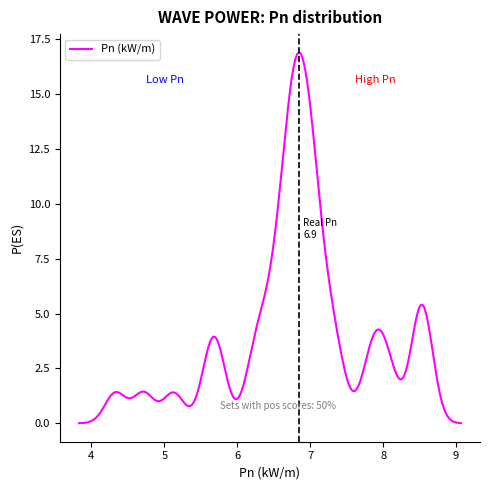

What is the difference between the maximum and minimum values?

16.9